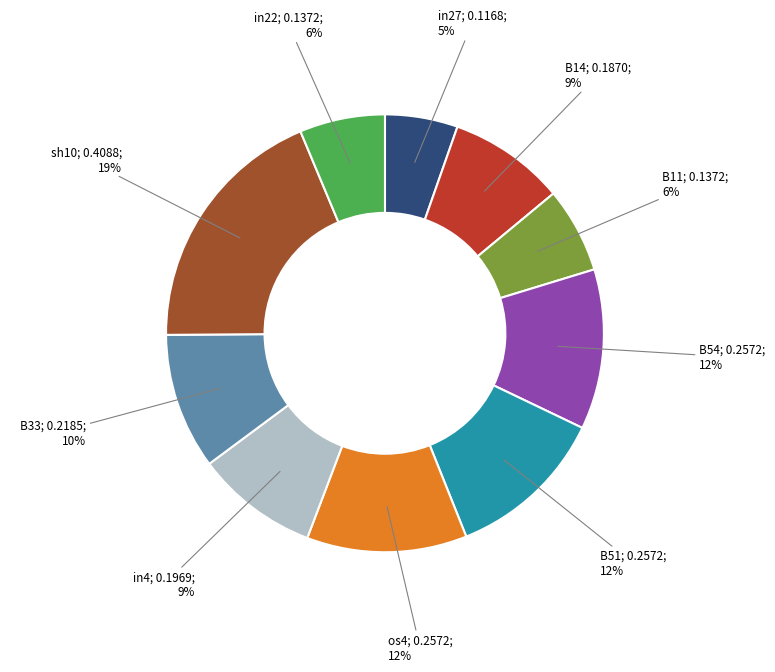

Is there a majority slice in this chart?

No